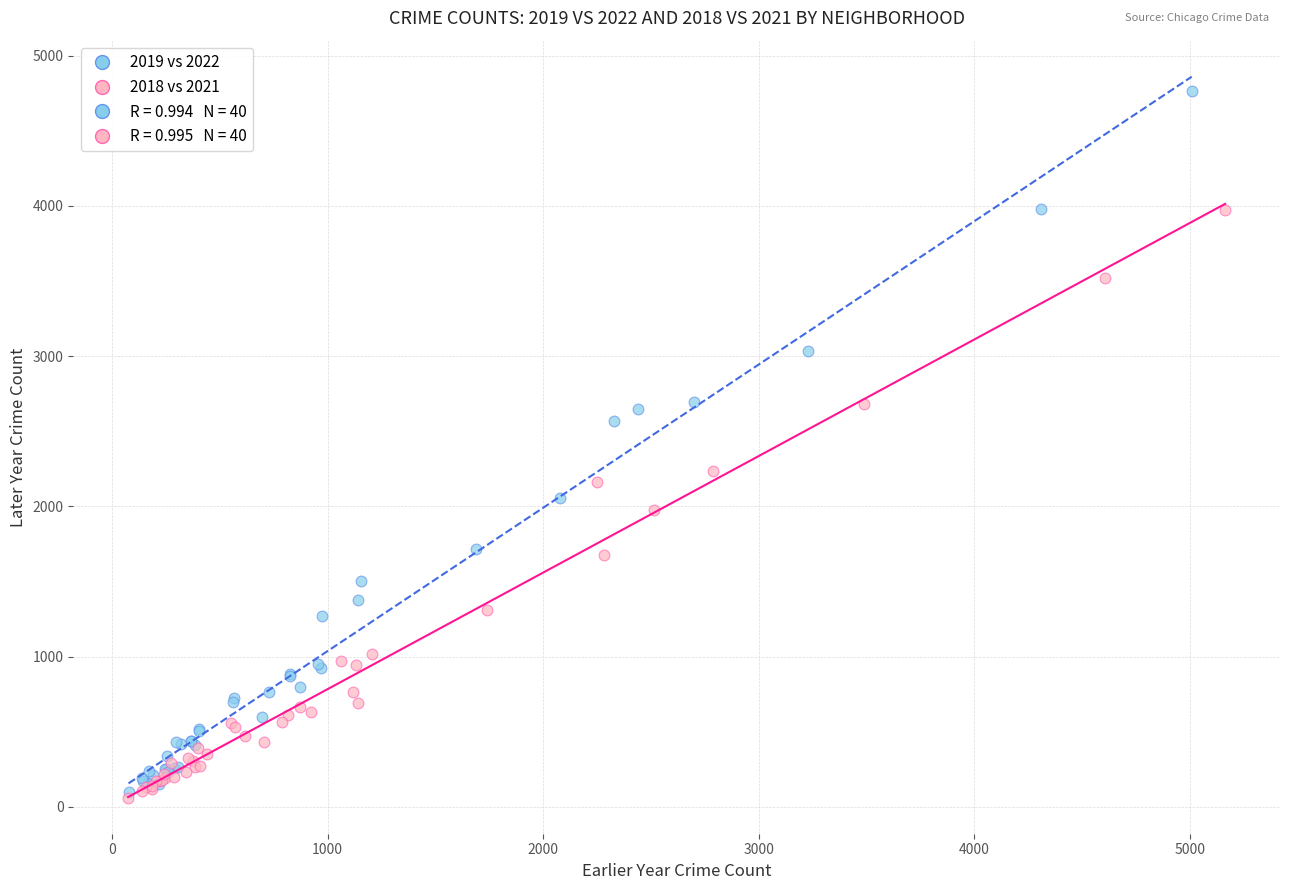

Which series has the widest spread of Y values?

2019 vs 2022